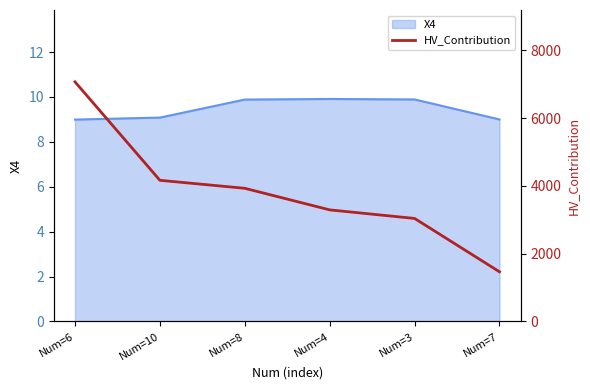

How many data points are less than 3927?

3